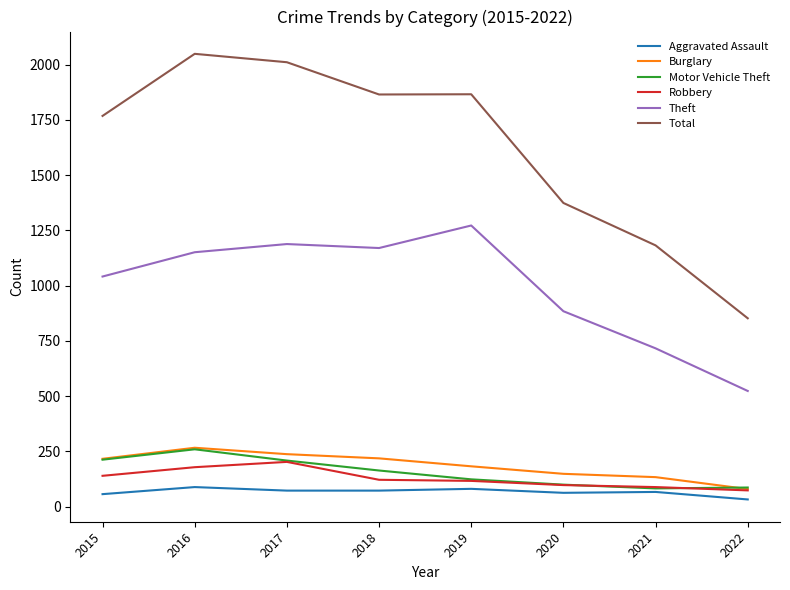

At which label does Theft reach its minimum?

2022